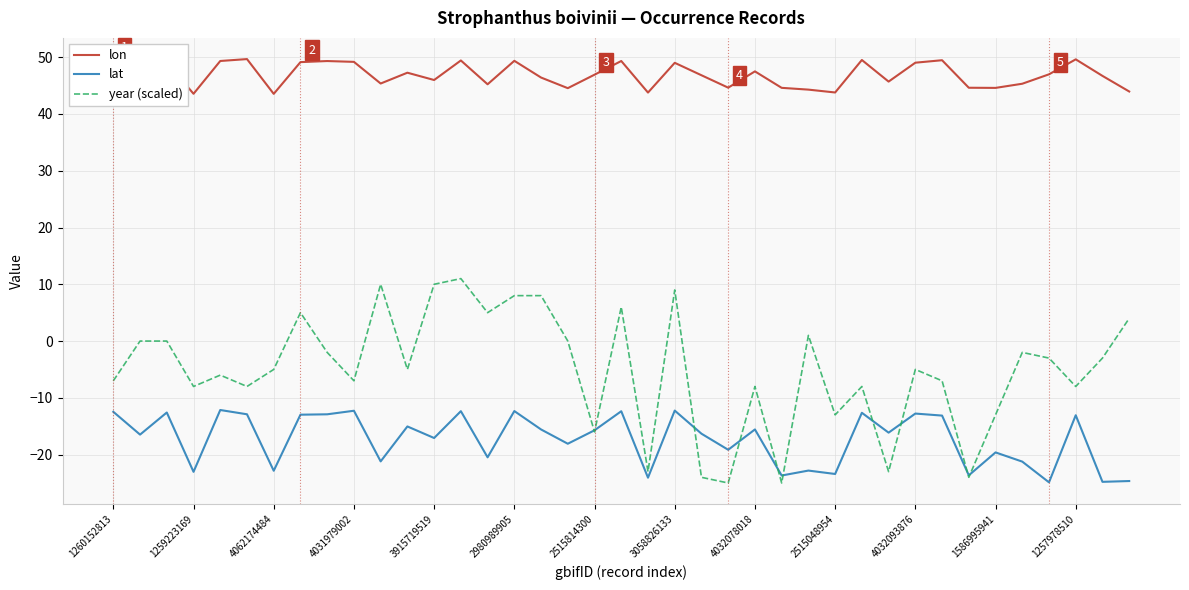

What is the maximum value for lon?

49.7